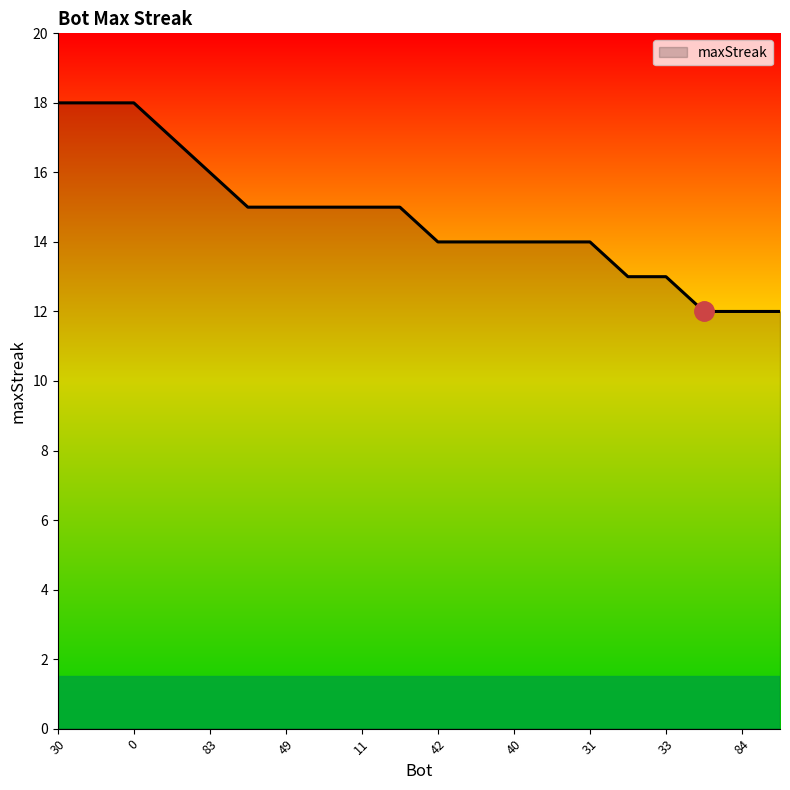

What is the difference between the maximum and minimum values?

6